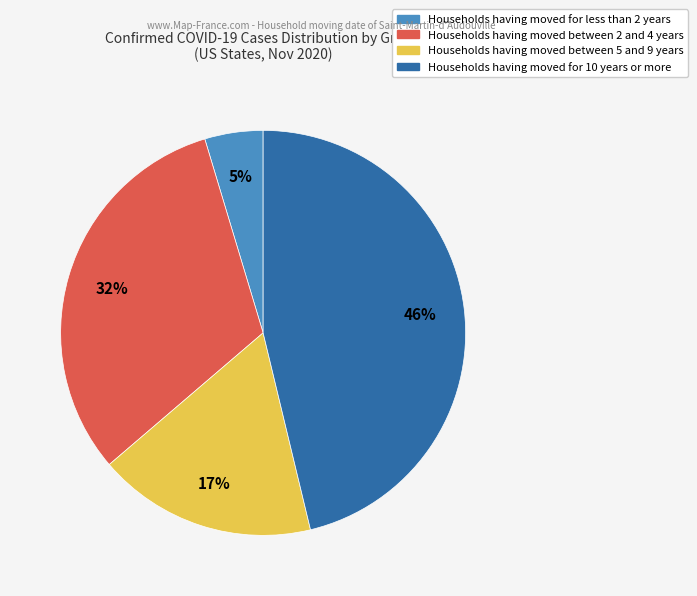

Is there any slice that represents more than half of the pie?

No